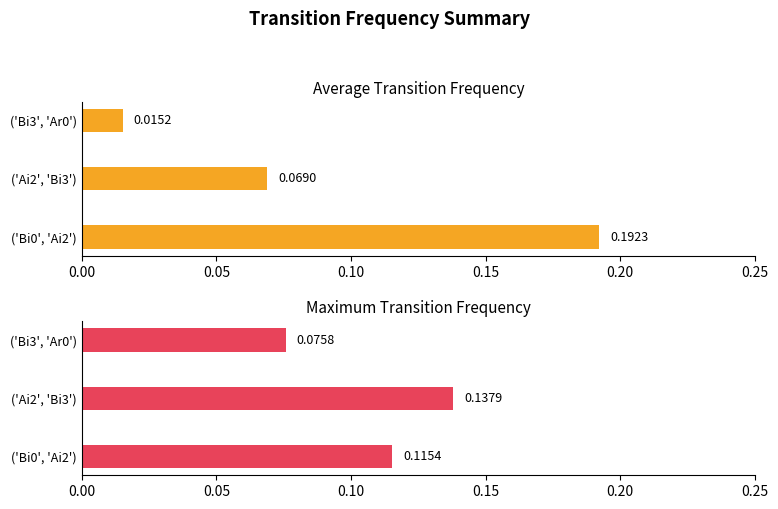

The Maximum Freq series shows 0.1 at 0.00. True or false?

False